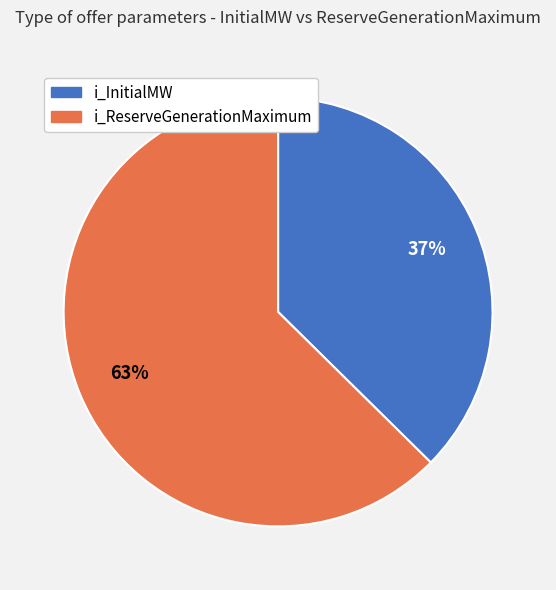

To the nearest percent, what is the average slice percentage?

50%